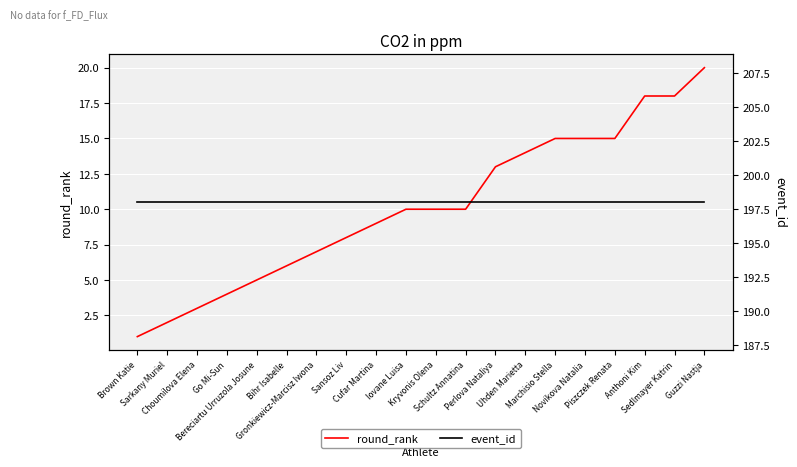

True or false: round_rank and event_id cross at least once.

False